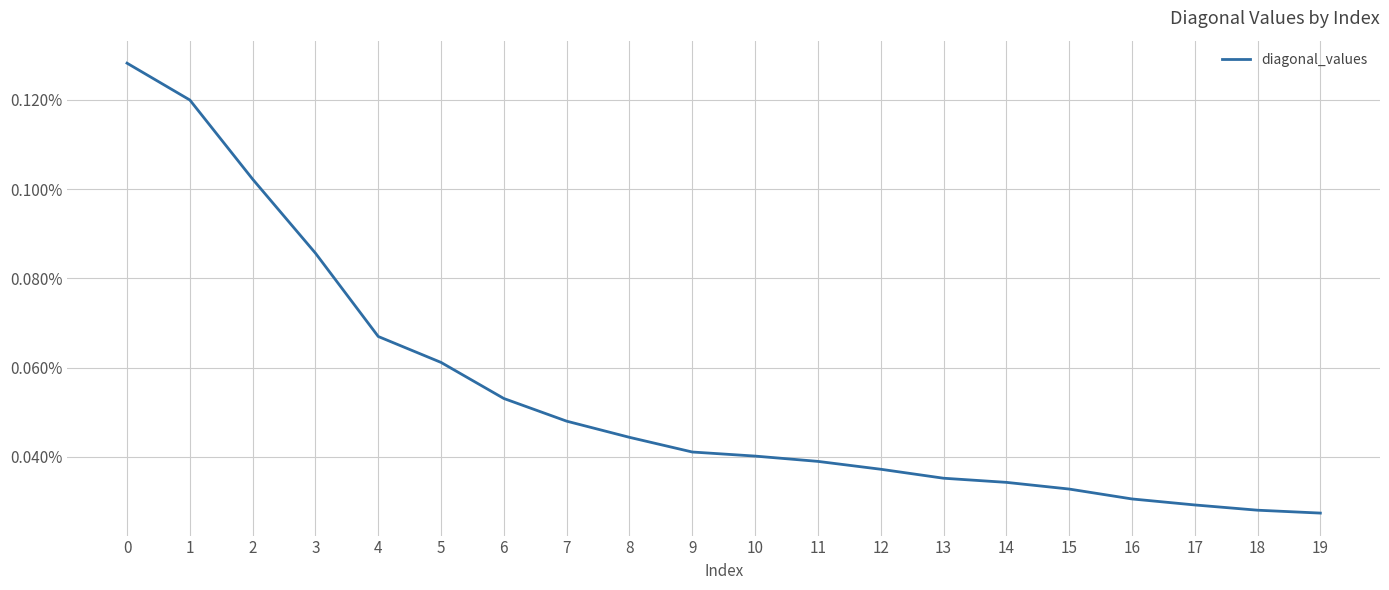

Does the chart display data point markers on the line(s)?

No